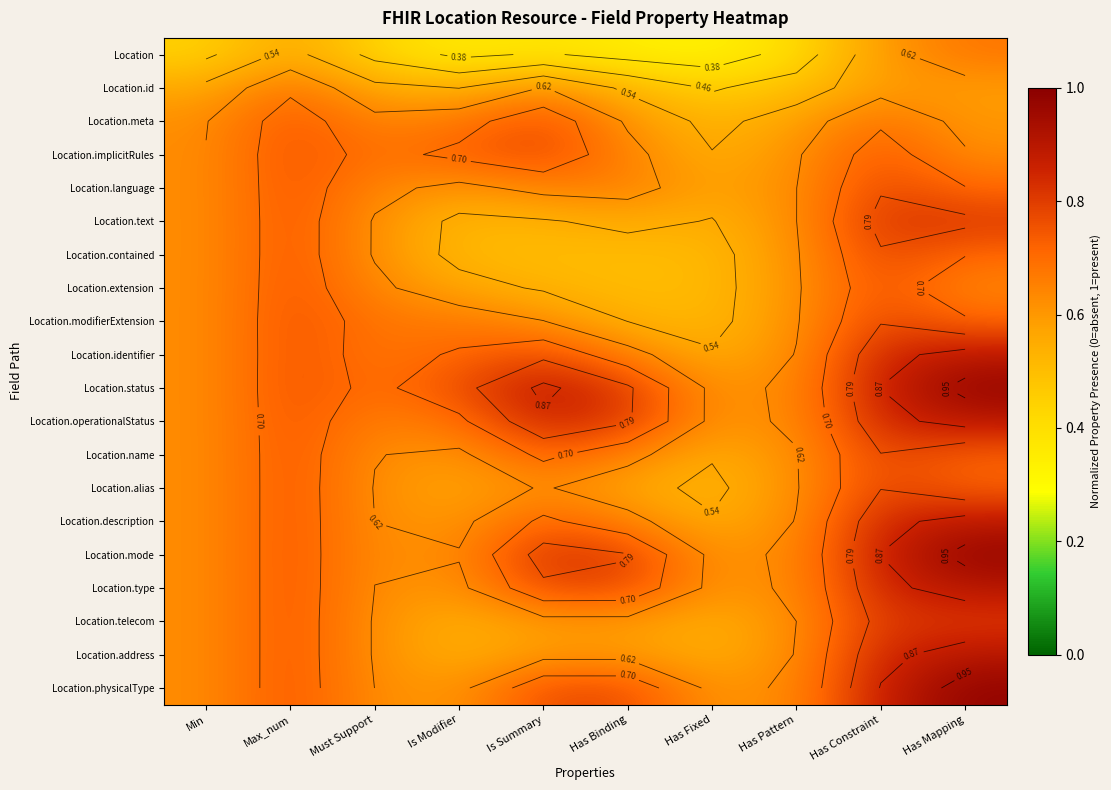

What is the total value across all series at Is Modifier?

12.0